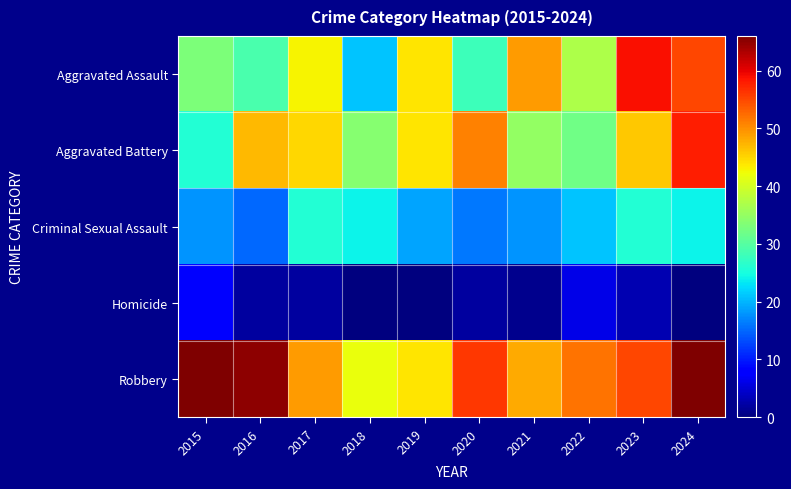

At how many categories does at least one series exceed 16?

10